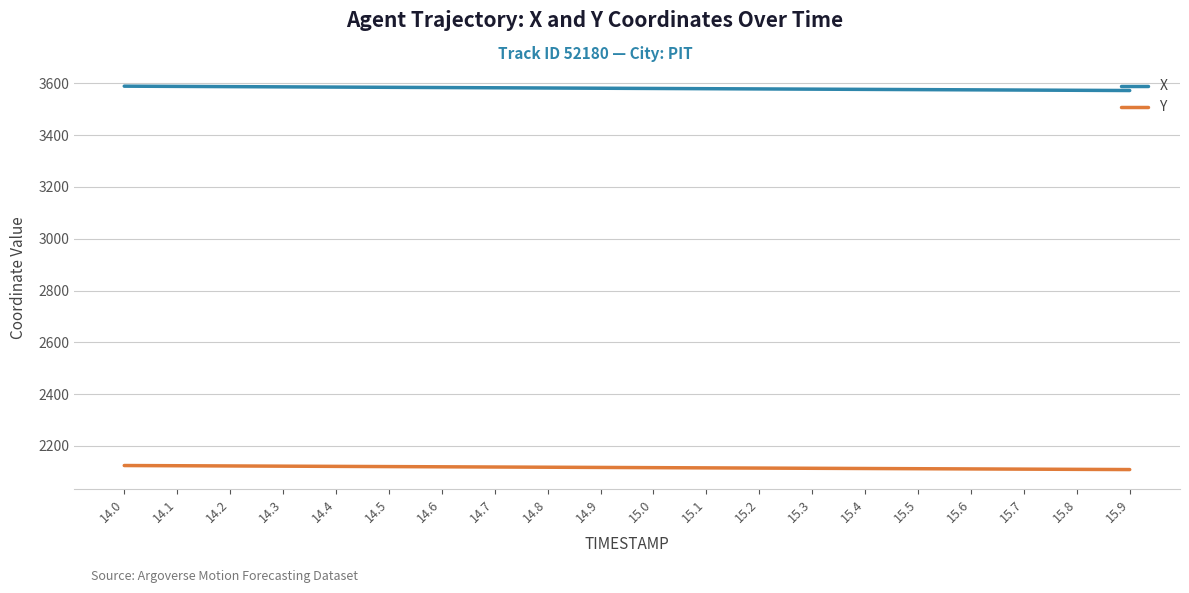

What are all the series names shown in the legend?

X, Y